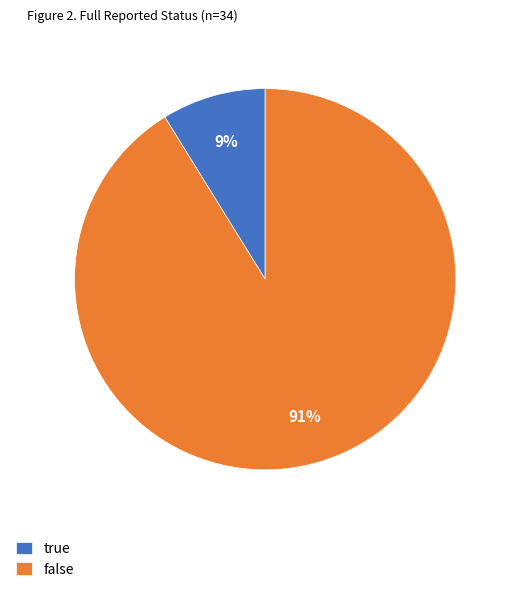

Which slice is the smallest?

true